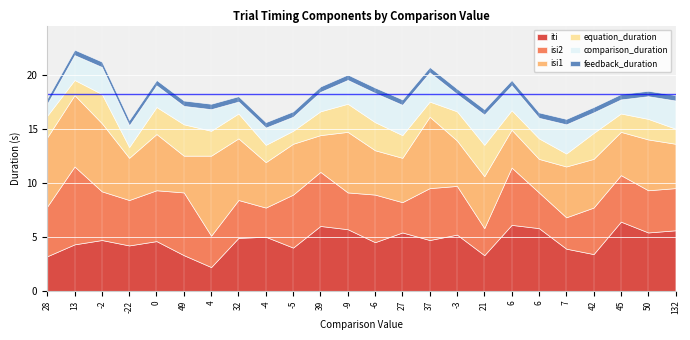

What is the label of the 3rd point from the right?

45